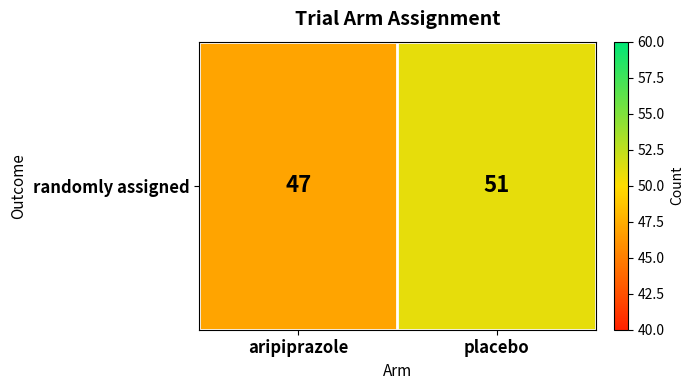

Is it true that the value at aripiprazole is 19?

False